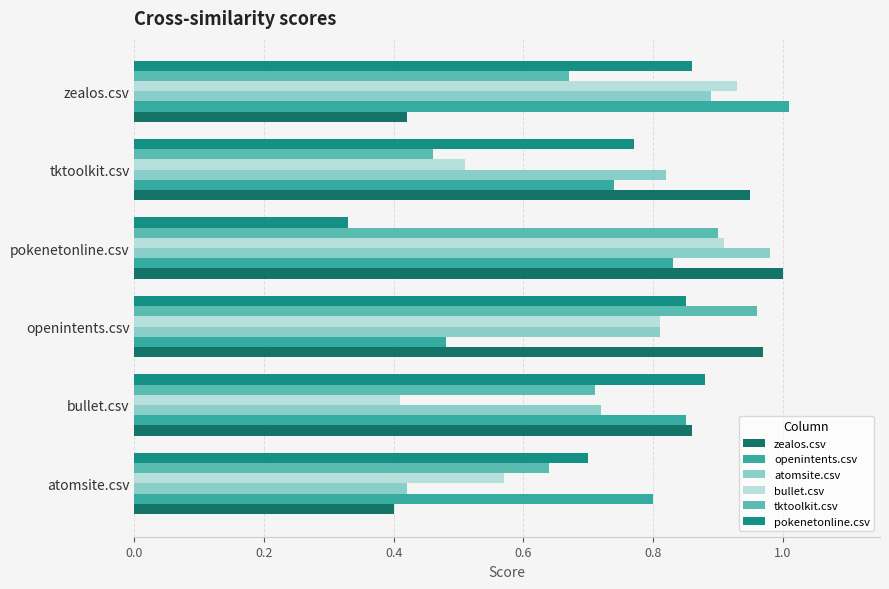

Count the number of categories in the chart.

6